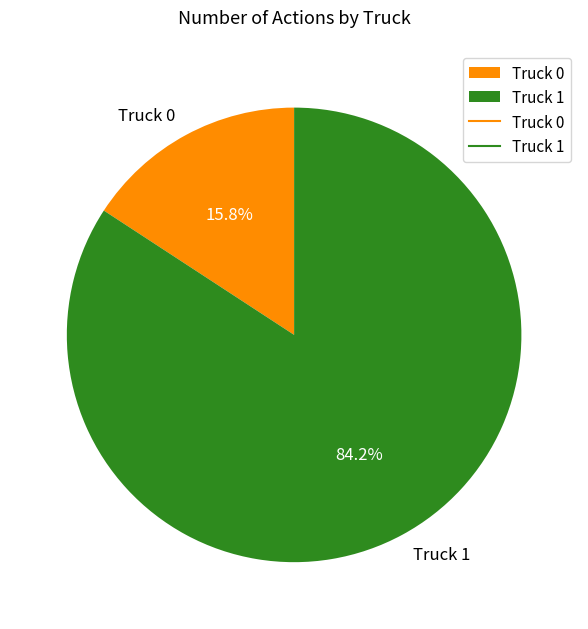

How much of the chart is everything except Truck 0?

84.2%